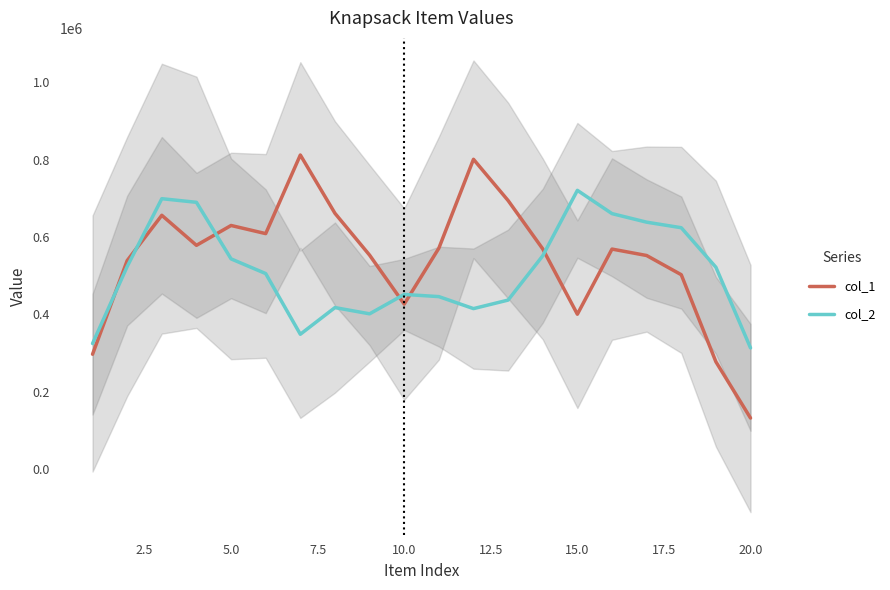

List the series in order of their overall mean, lowest first.

col_2, col_1